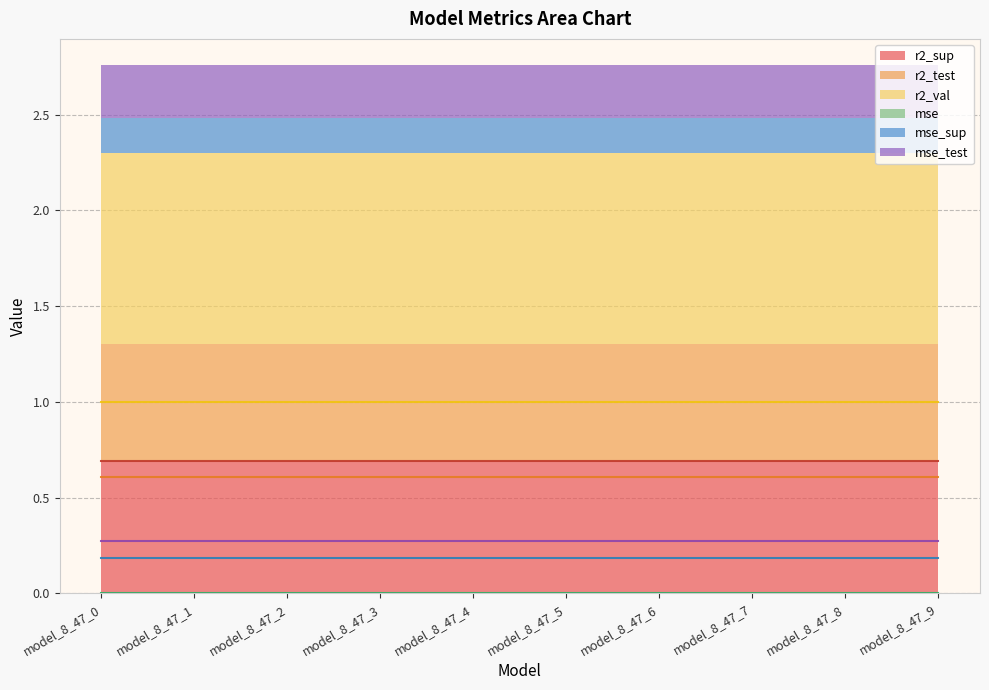

Which has a higher value, model_8_47_8 or model_8_47_6?

model_8_47_8